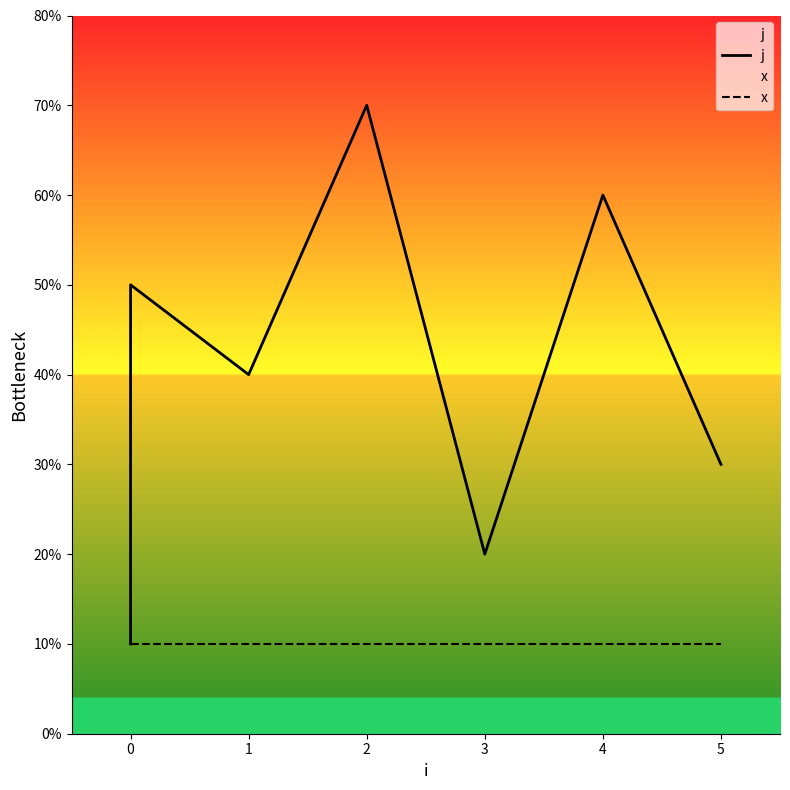

Where is the first local minimum for j?

1